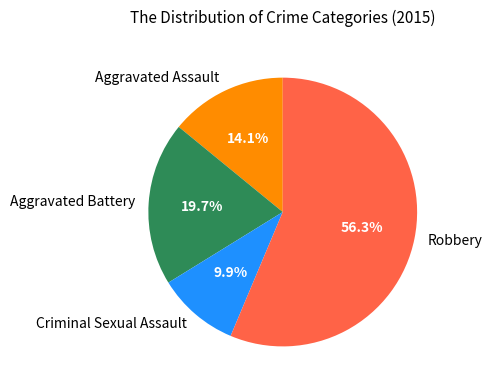

Which slice is the smallest?

Criminal Sexual Assault